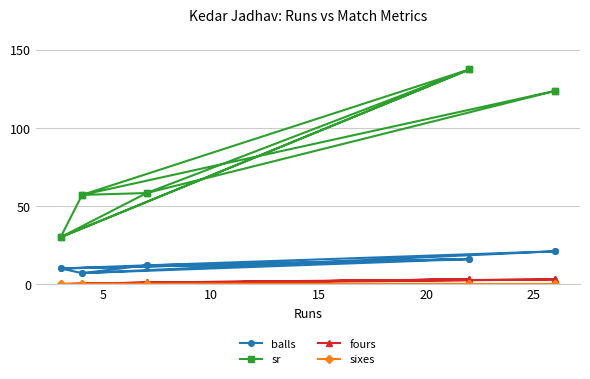

Is this an area chart (filled region under the line)?

No